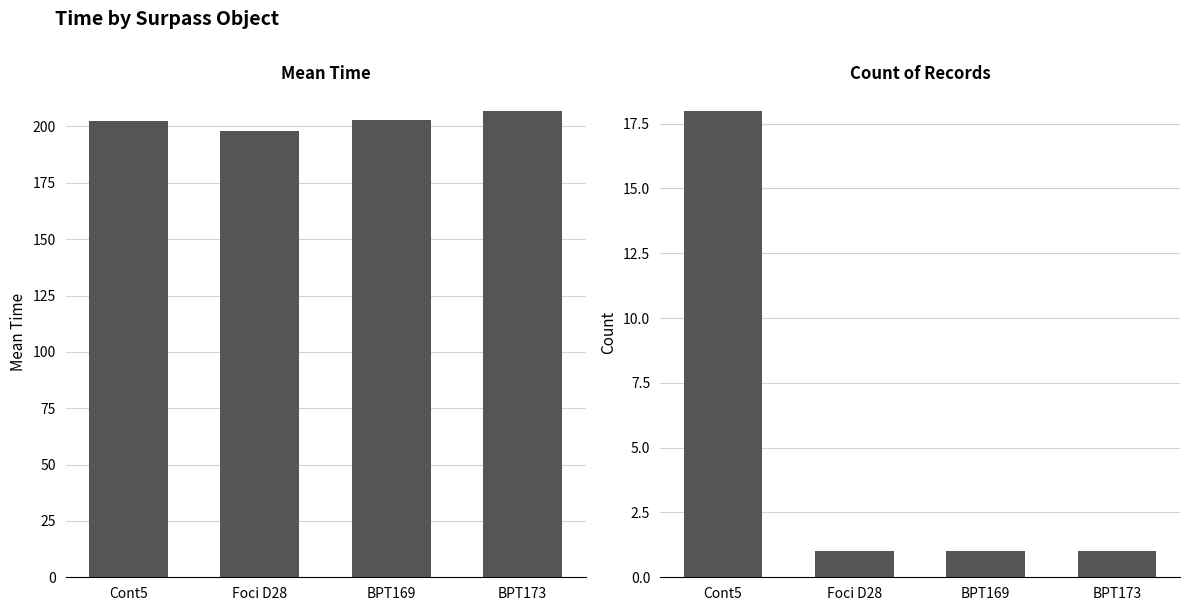

Reading right to left, transcribe all the data shown in this chart.

Mean Time: 207.0	203.0	198.0	202.5
Count: 1.0	1.0	1.0	18.0